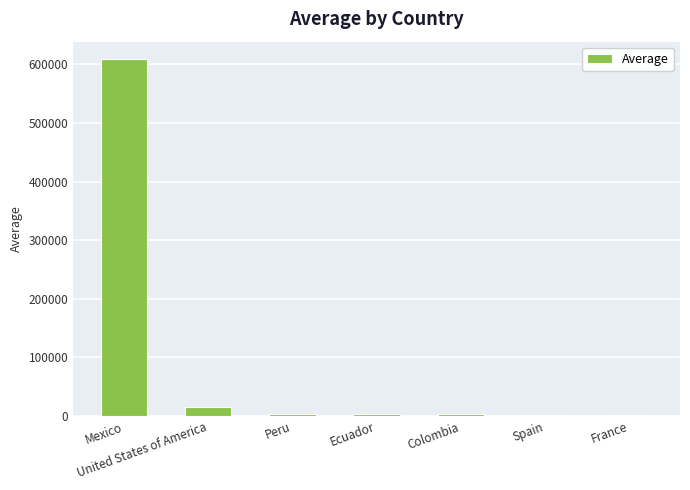

What is the maximum value shown in the chart?

607981